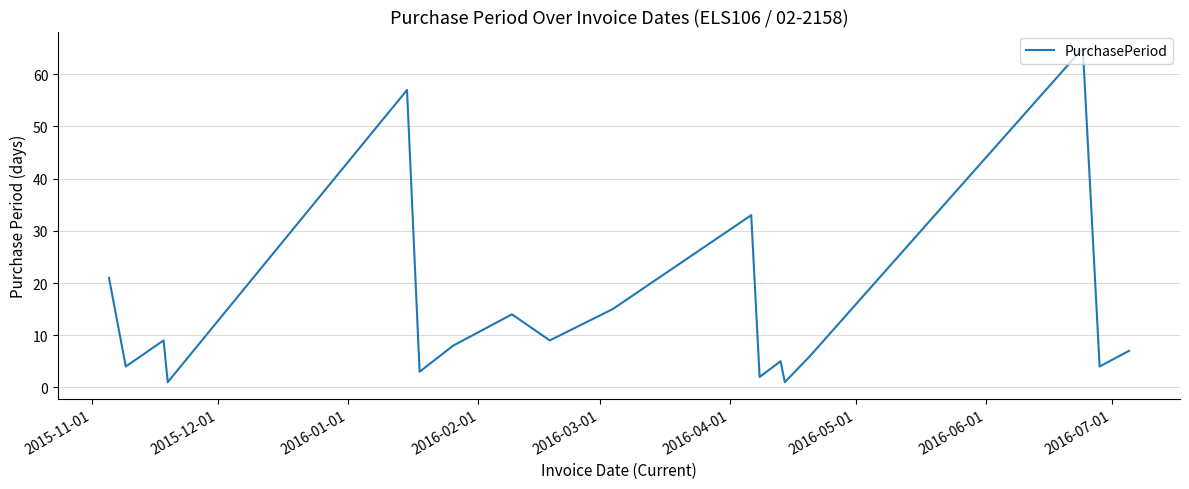

How many interior local valleys (lower than both neighbors) does the data have?

7